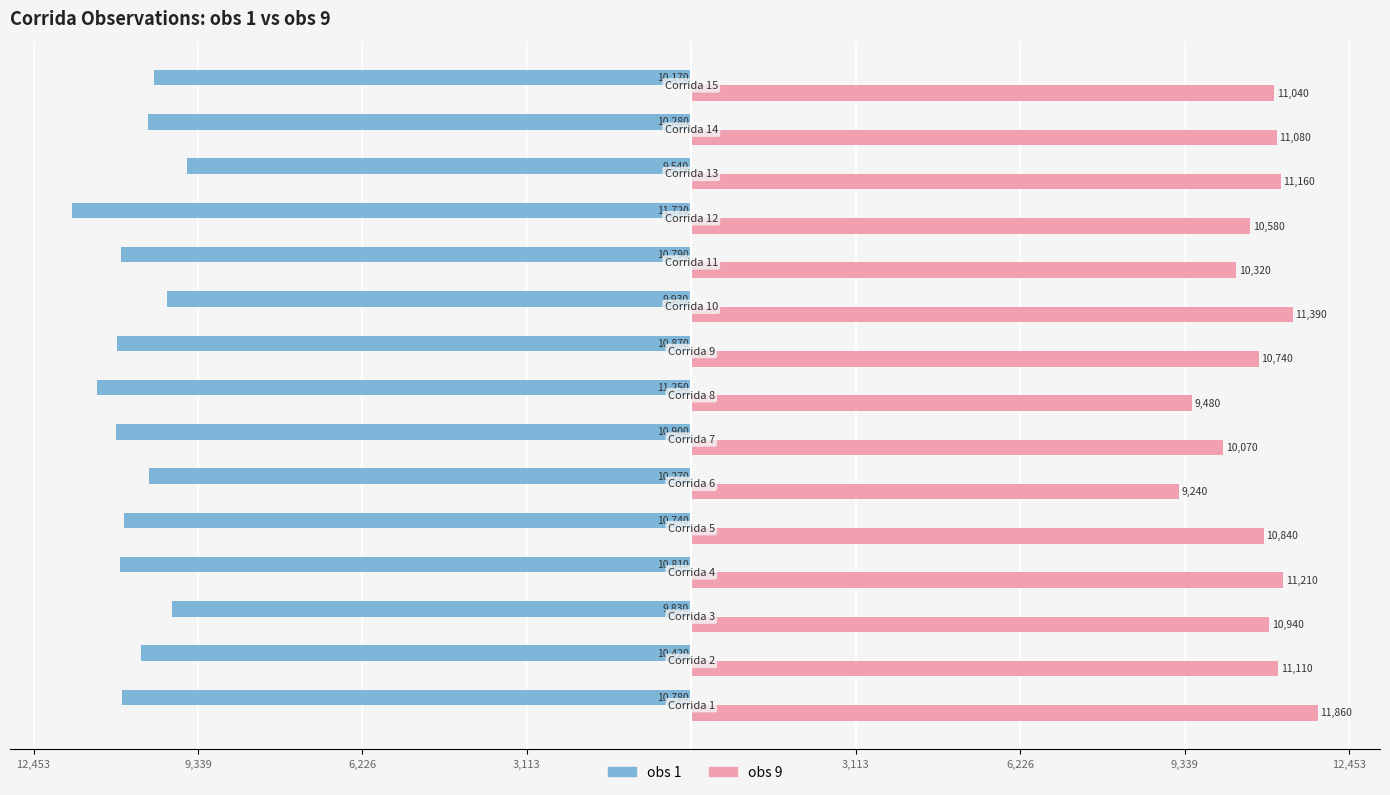

What are all the series names shown in the legend?

obs 1, obs 9